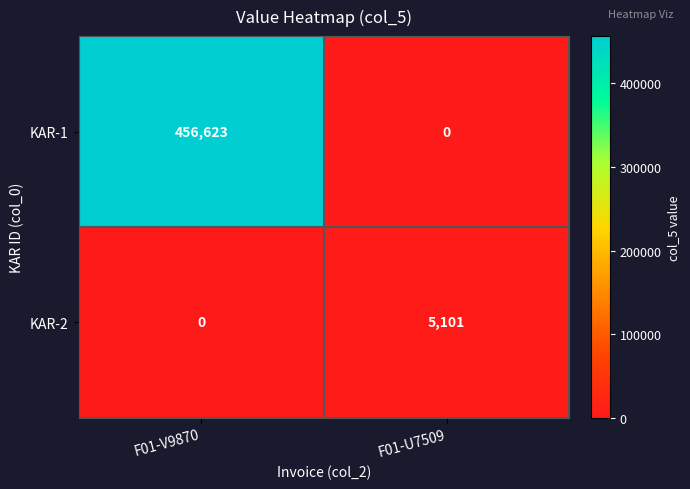

At how many categories does at least one series exceed 2296?

2